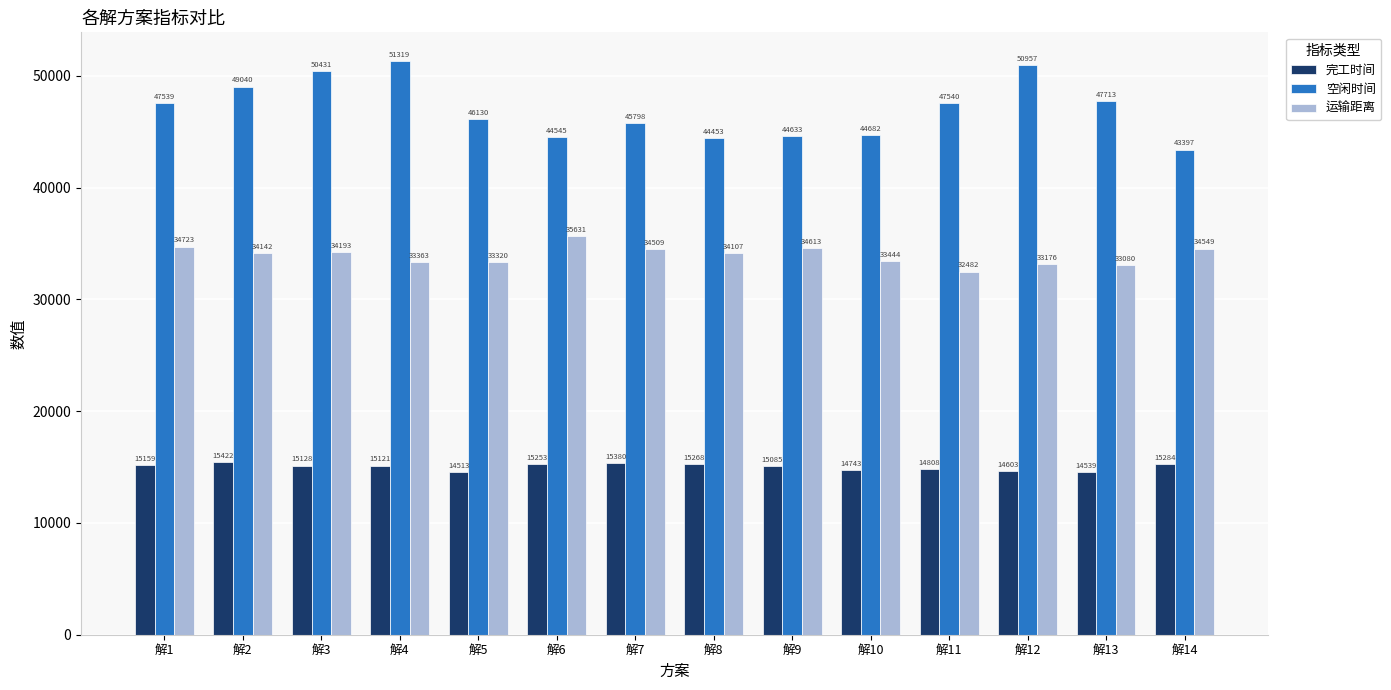

Which series has the widest spread of values?

空闲时间